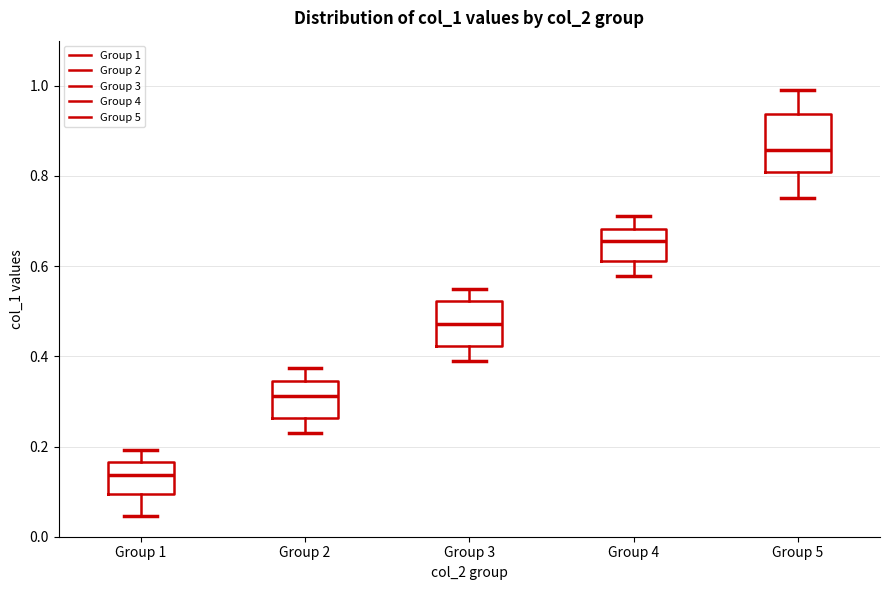

Reading left to right, read every box against the y-axis: the position of its median line, the range the box covers, and the ends of its whiskers. The values are not printed on the chart, so give them approximately, as read against the axis.

Group 1: median 0.14, box 0.10 to 0.16, whiskers 0.04 to 0.20
Group 2: median 0.32, box 0.26 to 0.34, whiskers 0.22 to 0.38
Group 3: median 0.48, box 0.42 to 0.52, whiskers 0.40 to 0.56
Group 4: median 0.66, box 0.62 to 0.68, whiskers 0.58 to 0.72
Group 5: median 0.86, box 0.80 to 0.94, whiskers 0.76 to 1.00